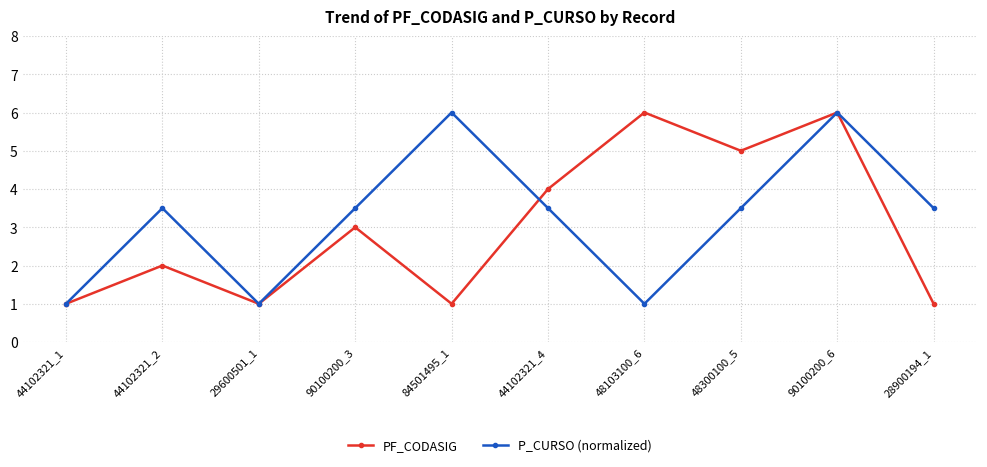

How many interior local valleys does the P_CURSO (normalized) series have?

2